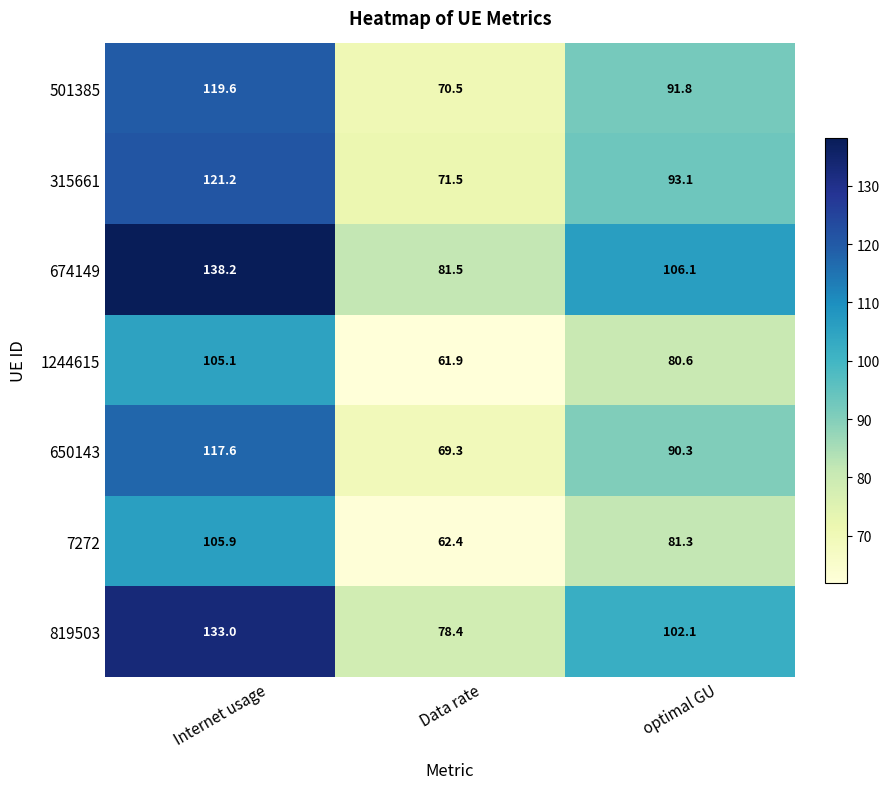

What is the difference between the highest and lowest values at optimal GU?

25.5